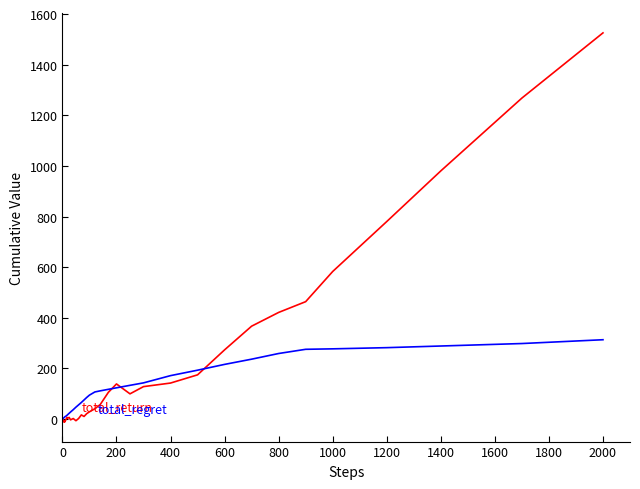

What is the maximum value shown in the chart?

1525.7